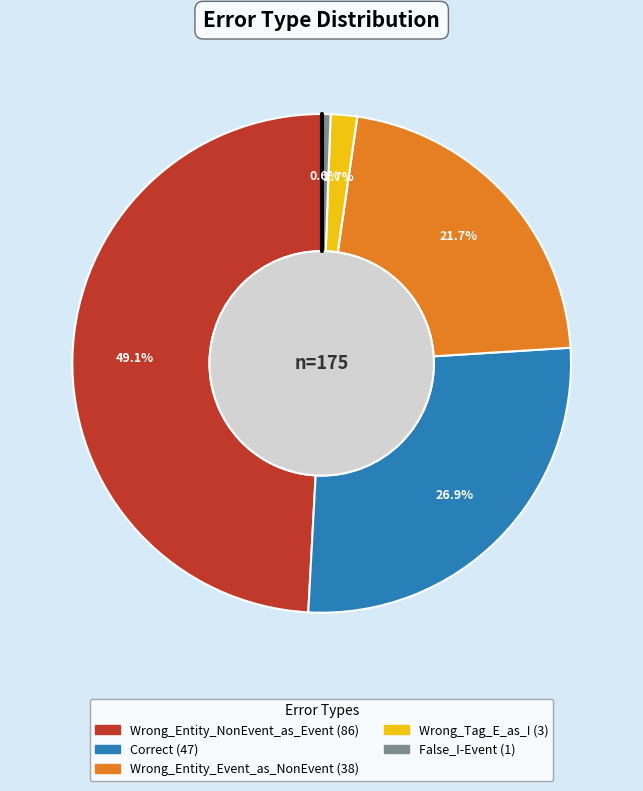

True or false: Wrong_Entity_NonEvent_as_Event accounts for 49% of the total.

True